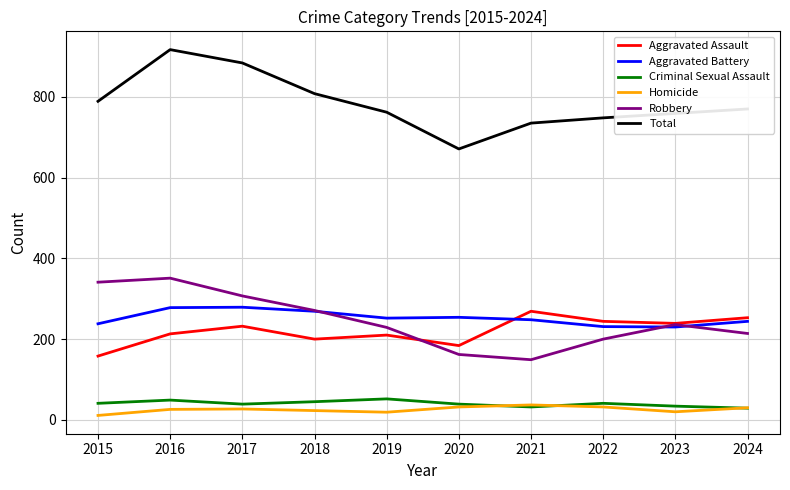

What is the total value across all series at 2022?

1496